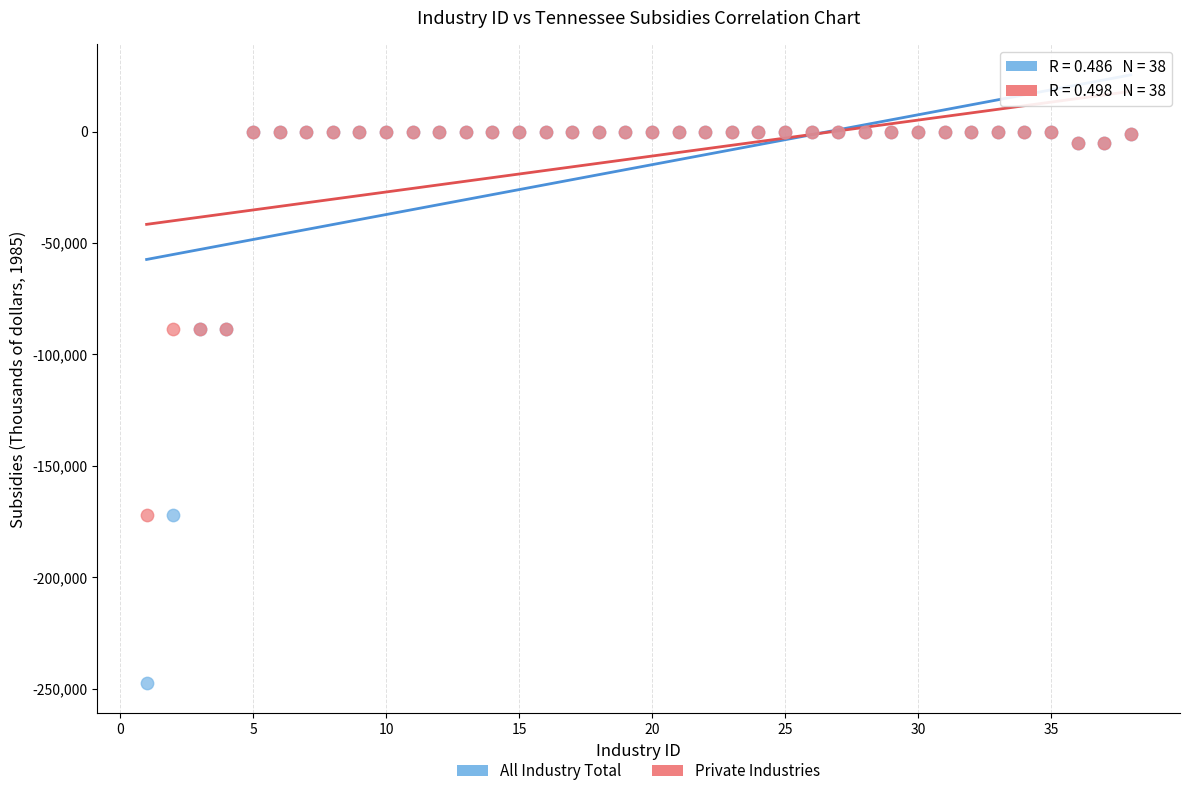

What are all the series names shown in the legend?

All Industry Total, Private Industries